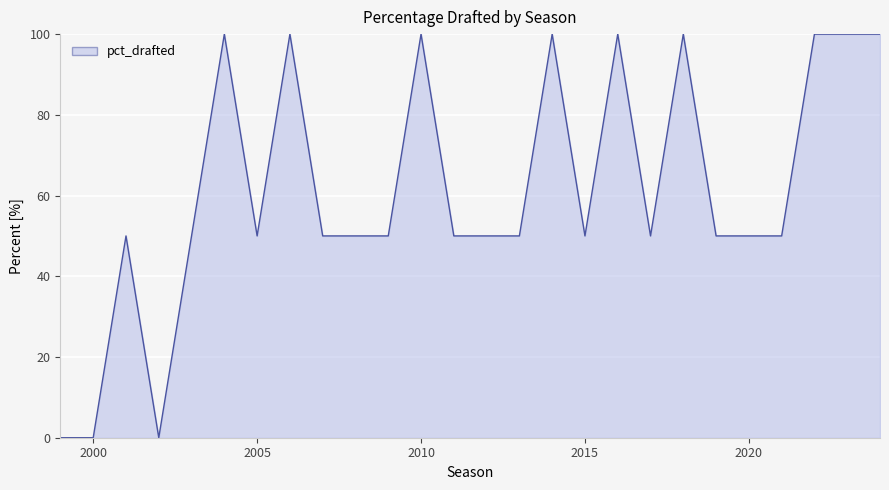

What is the maximum value shown in the chart?

100